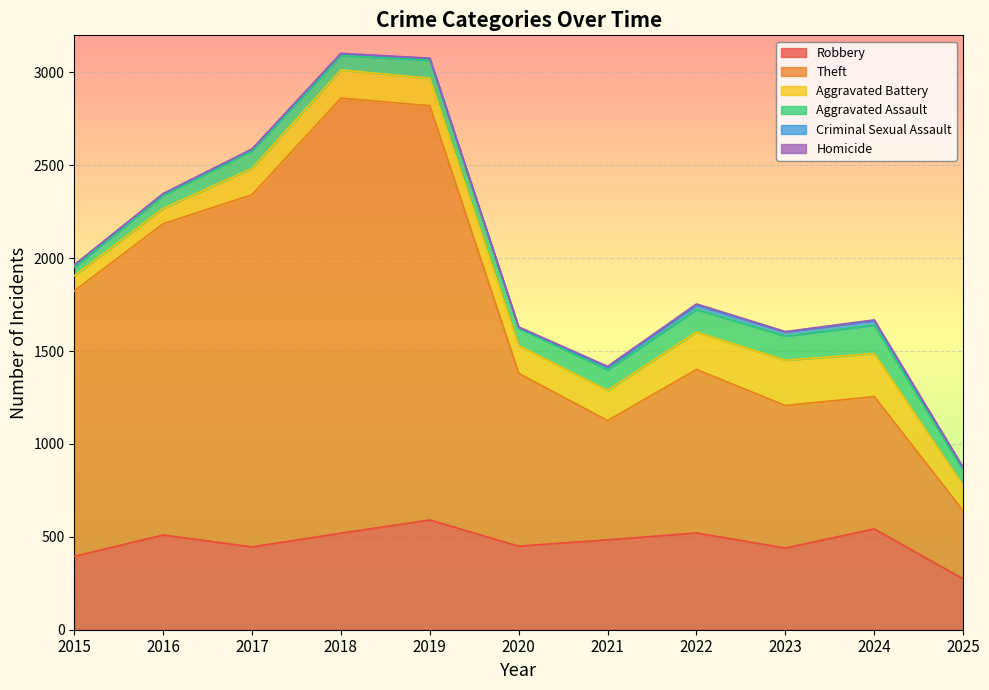

Reading left to right, transcribe all the data shown in this chart.

Robbery: 2015=395	2016=510	2017=446	2018=520	2019=591	2020=450	2021=484	2022=521	2023=440	2024=543	2025=274
Theft: 2015=1429	2016=1676	2017=1896	2018=2342	2019=2230	2020=930	2021=642	2022=880	2023=767	2024=712	2025=367
Aggravated Battery: 2015=82	2016=82	2017=142	2018=152	2019=148	2020=150	2021=163	2022=202	2023=244	2024=232	2025=137
Aggravated Assault: 2015=46	2016=71	2017=95	2018=77	2019=98	2020=94	2021=110	2022=121	2023=130	2024=153	2025=82
Criminal Sexual Assault: 2015=12	2016=8	2017=8	2018=11	2019=8	2020=3	2021=14	2022=24	2023=22	2024=24	2025=11
Homicide: 2015=0	2016=1	2017=1	2018=1	2019=2	2020=3	2021=5	2022=6	2023=2	2024=4	2025=3